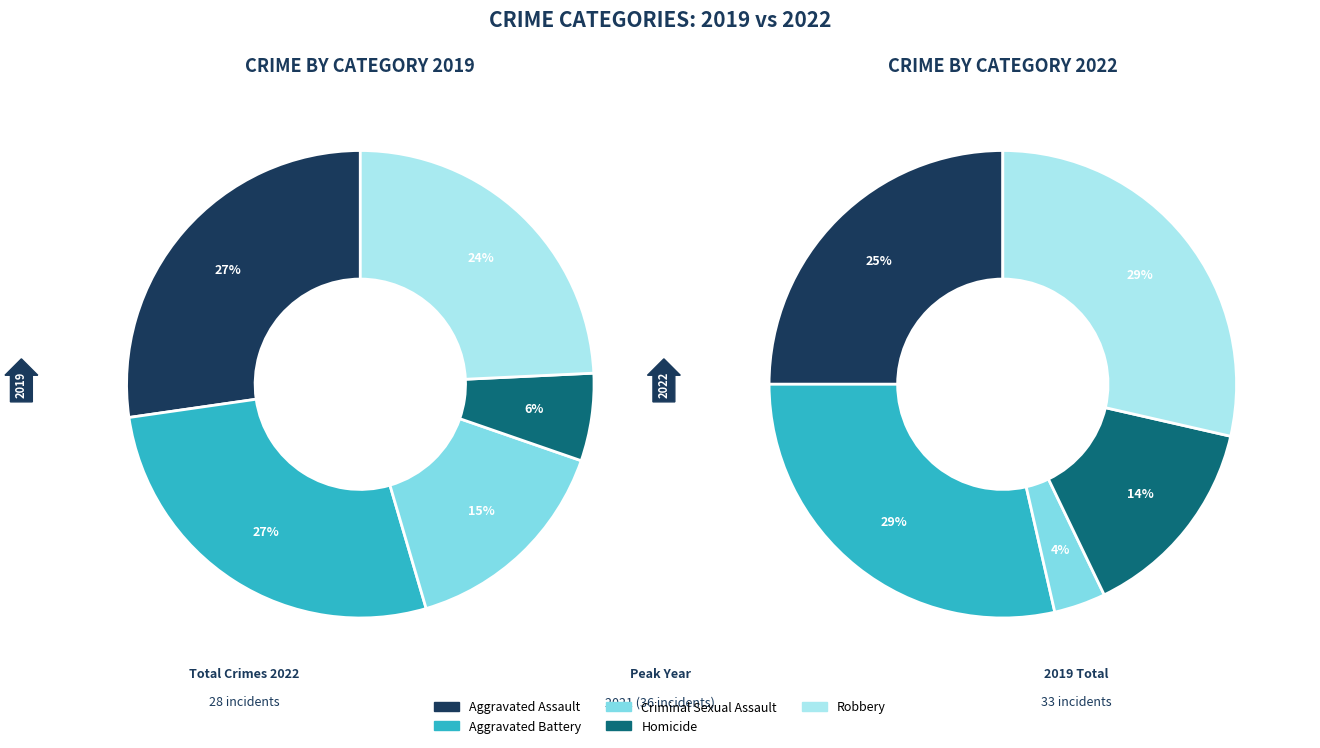

What percentage is the Aggravated Assault slice, to the nearest percent?

27%